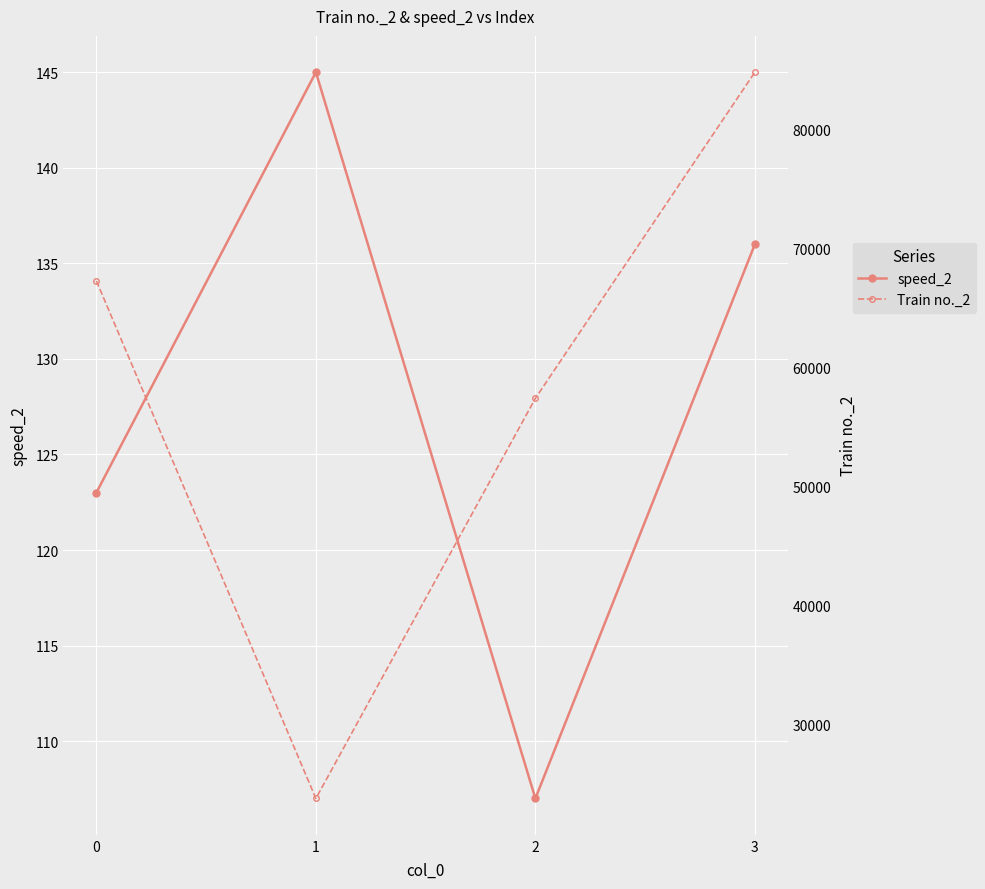

Which has a higher value, 1 or 0?

1